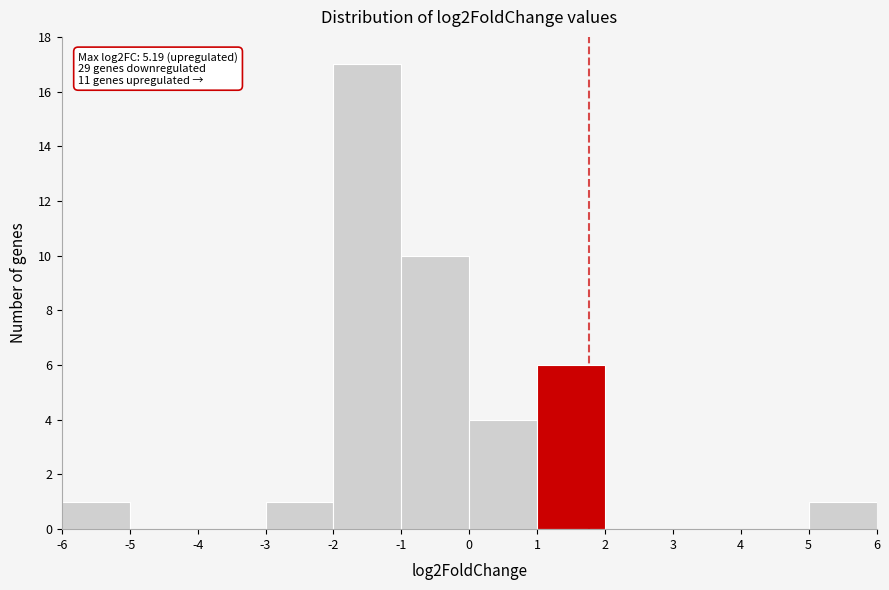

Over which range of the x-axis is the bar tallest?

-2 to -1